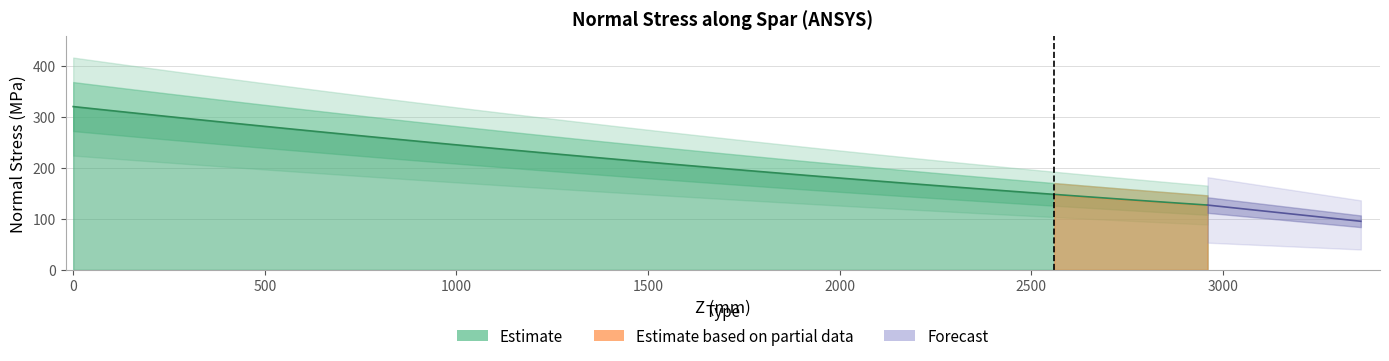

The chart shows a value of 372.0 at 640. True or false?

False